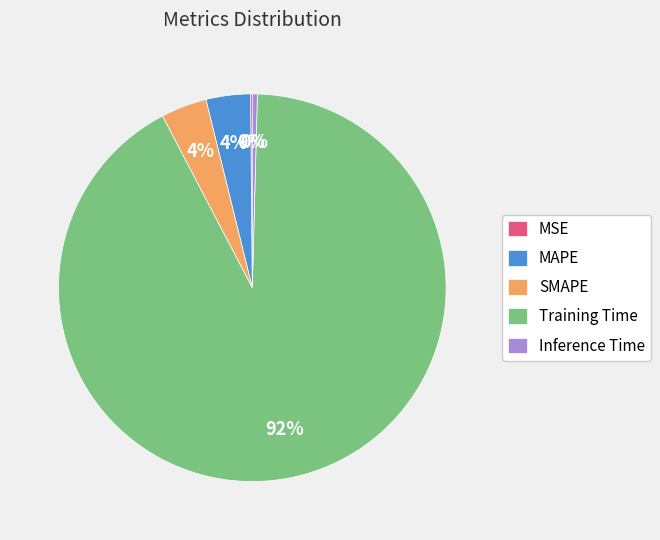

To the nearest percent, what is the difference between the largest and smallest slice percentages?

92%